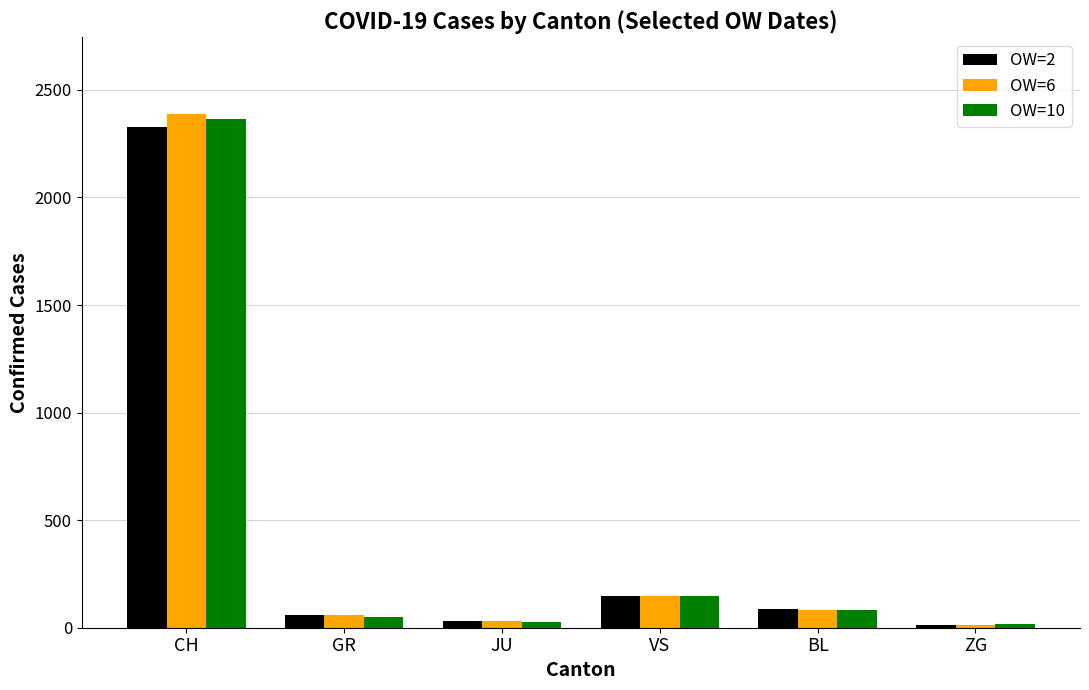

What is the spread (max minus min) of values at ZG?

2